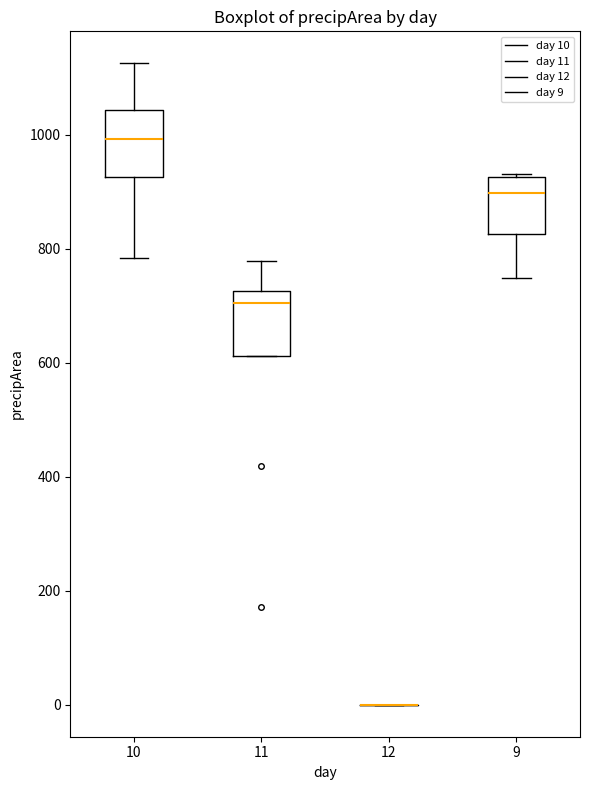

Reading left to right, read every box against the y-axis: the position of its median line, the range the box covers, and the ends of its whiskers. The values are not printed on the chart, so give them approximately, as read against the axis.

10: median 1000, box 920 to 1040, whiskers 780 to 1120
11: median 700, box 620 to 720, whiskers 620 to 780
12: box collapsed to a line at 0, whiskers 0 to 0
9: median 900, box 820 to 920, whiskers 740 to 940